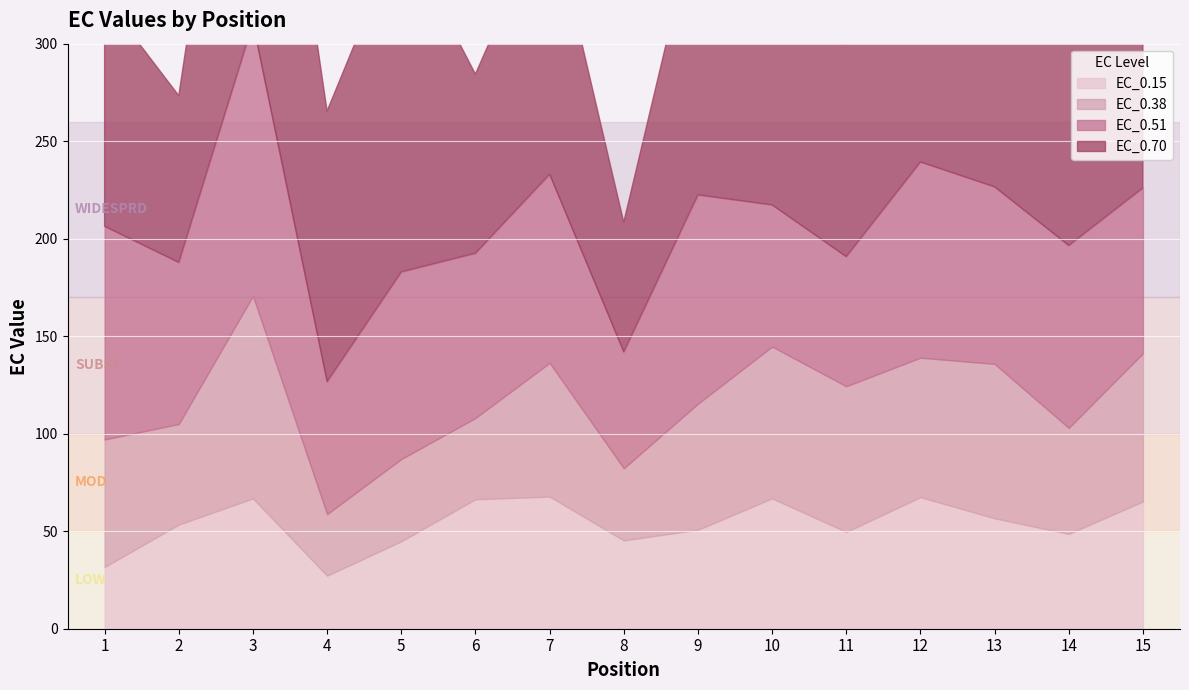

Is the value of EC_0.38 at 4 greater than the value of EC_0.15 at 6?

No